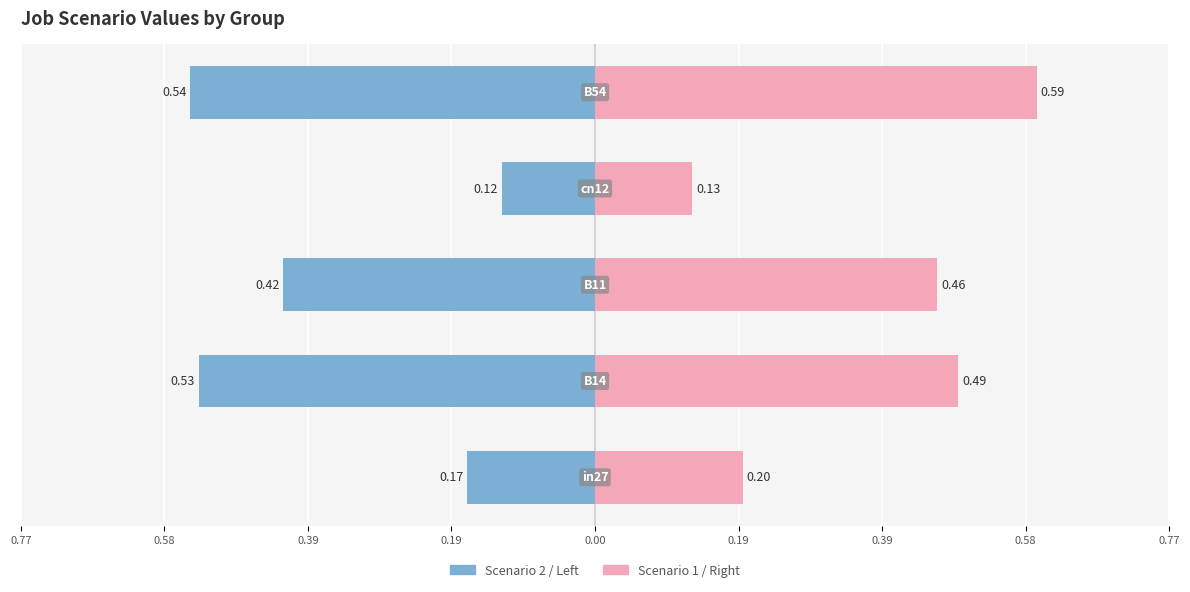

Which series has the largest total across all categories?

Scenario 1 / Right